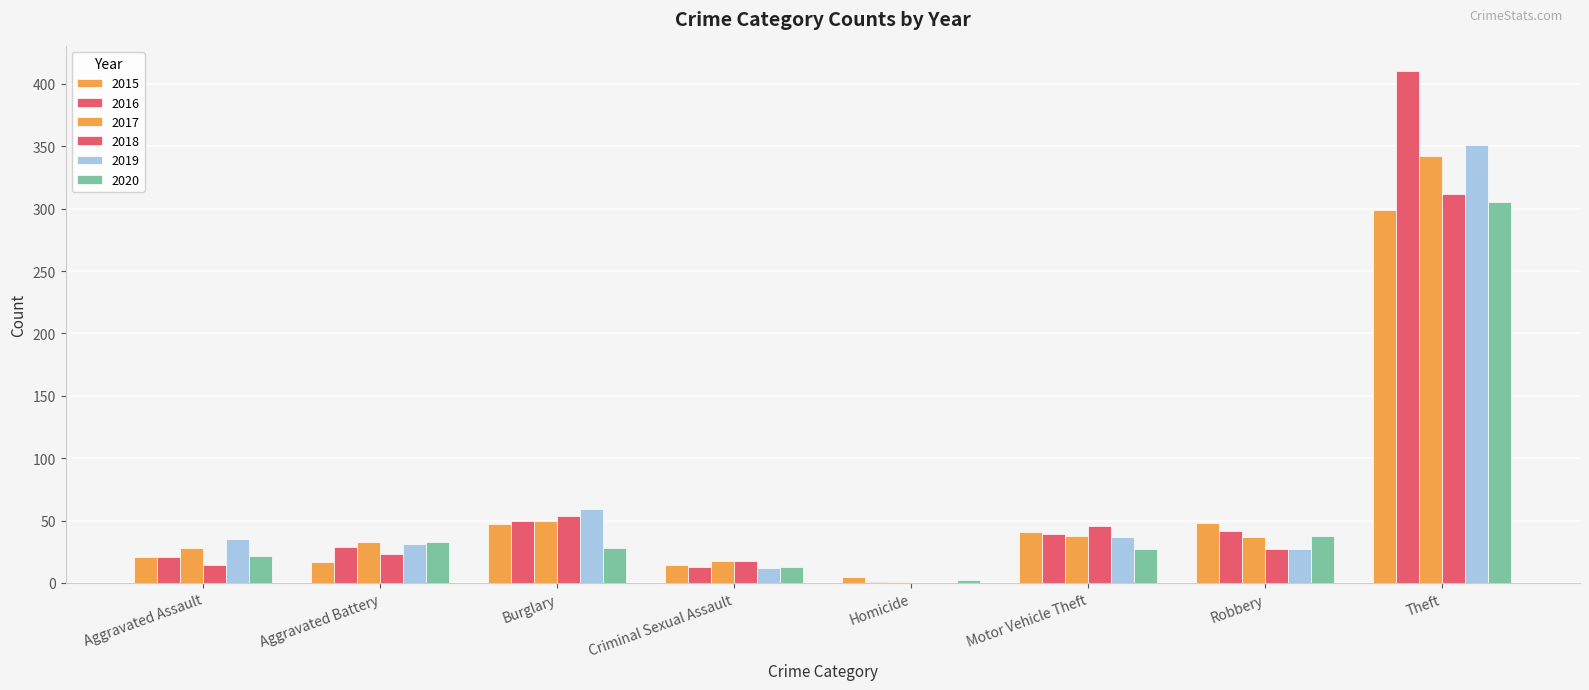

Is it true that 2019 equals 138 at Homicide?

False